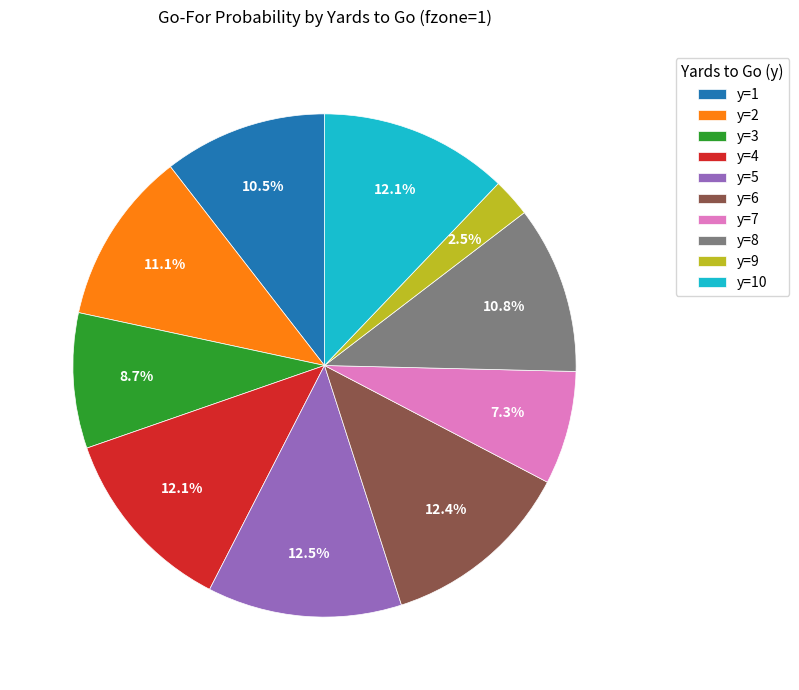

Is y=2 the majority of the pie?

No